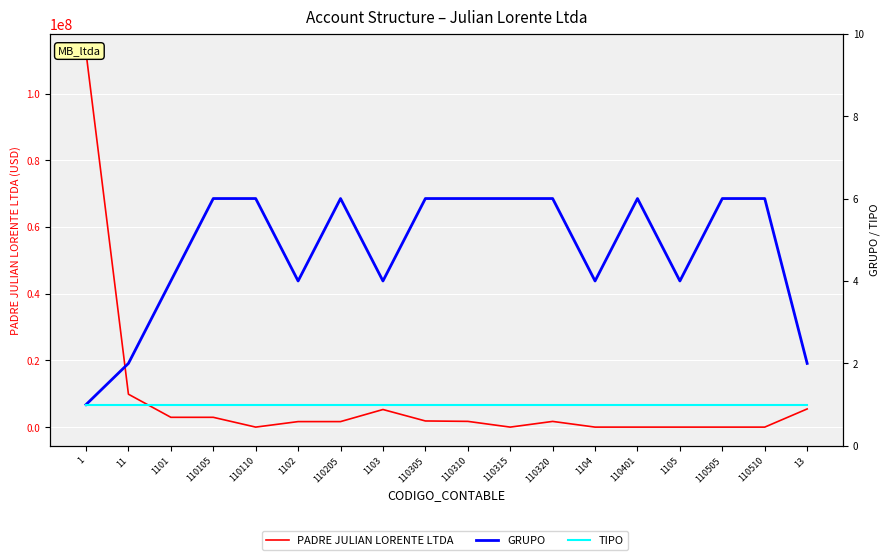

At 110401, list the series in order from smallest to largest.

TIPO, GRUPO, PADRE JULIAN LORENTE LTDA